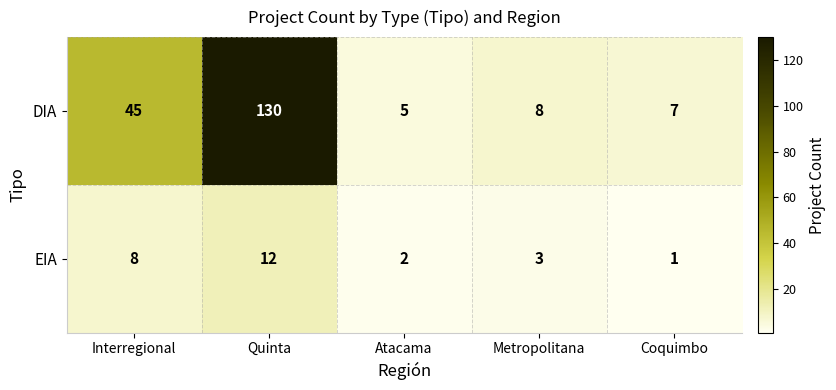

What is the maximum value for DIA?

130